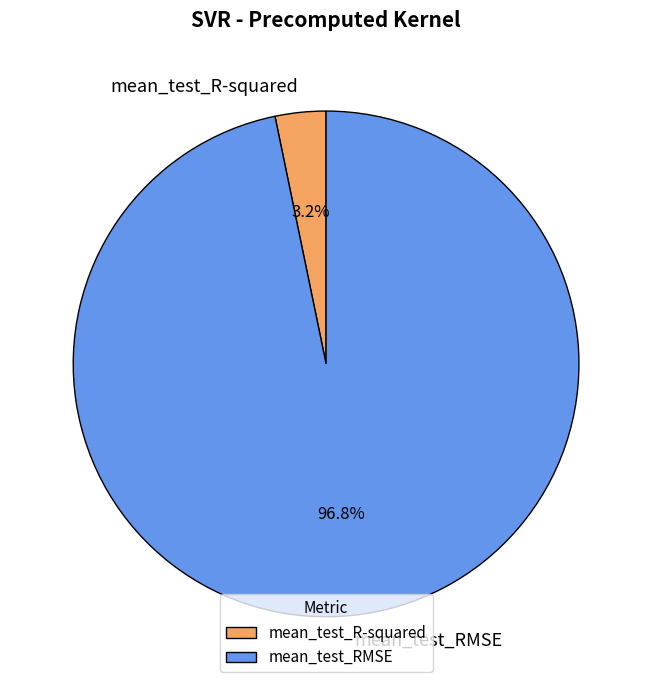

What percentage do mean_test_R-squared and mean_test_RMSE together represent?

100.0%